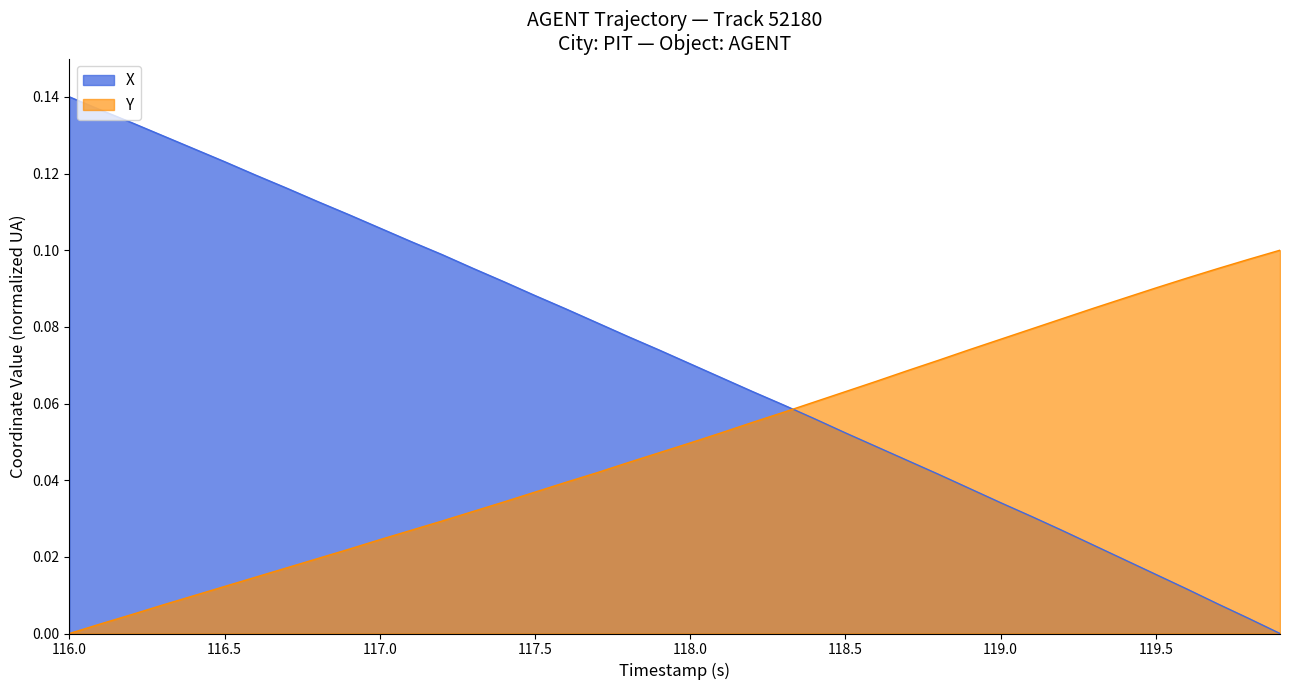

Does the chart have visible grid lines?

No